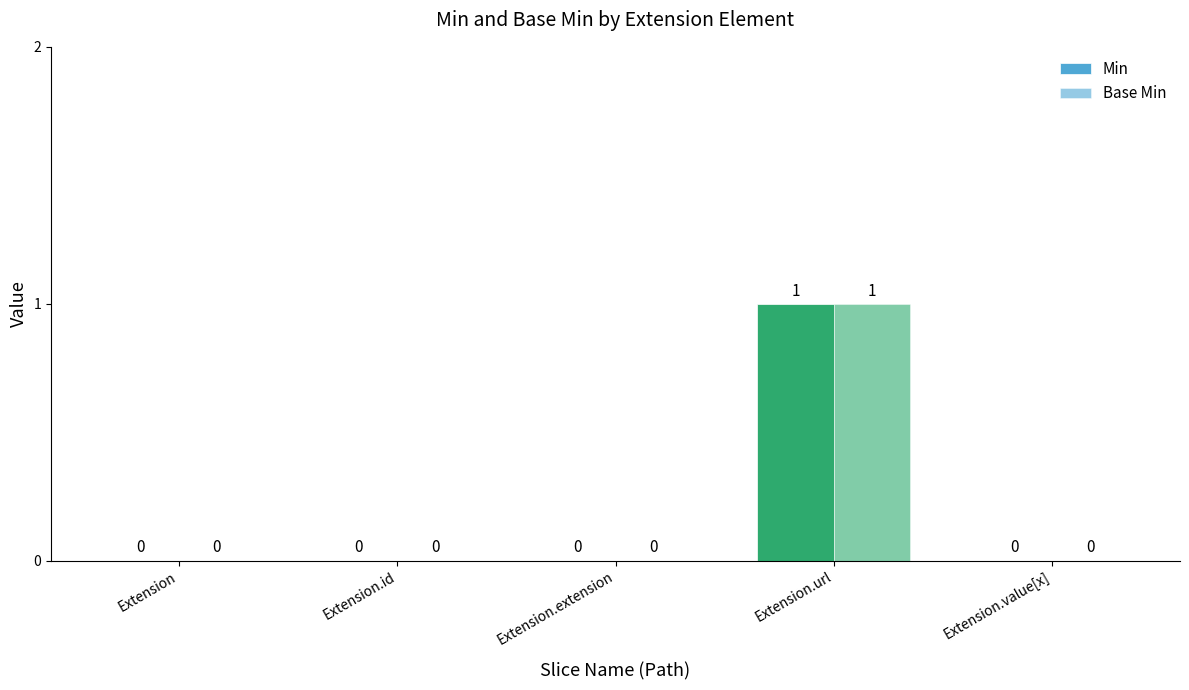

How many categories are shown in the chart?

5